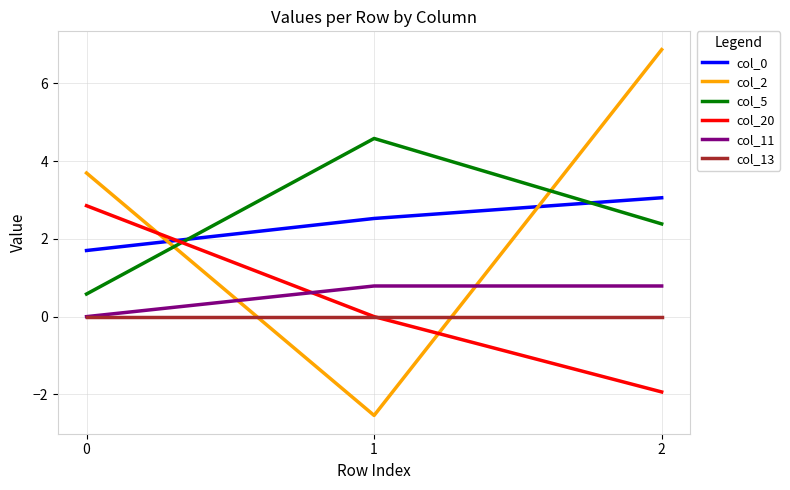

Which series has the largest total across all categories?

col_2